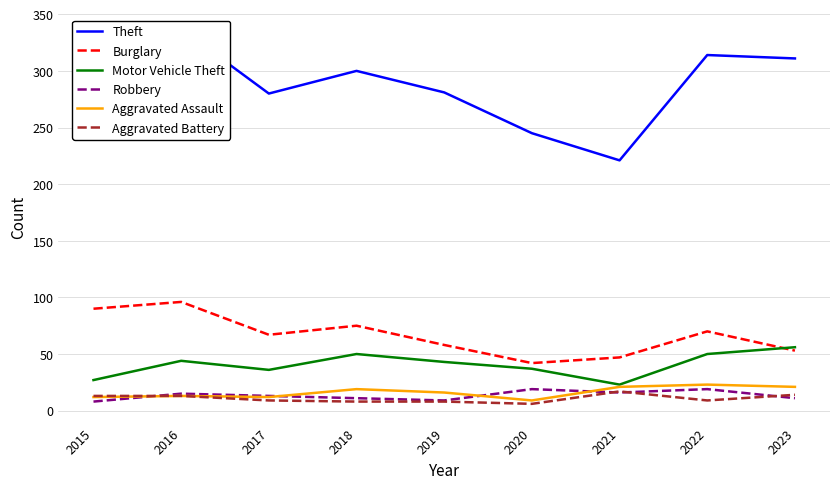

Count the number of categories in the chart.

9